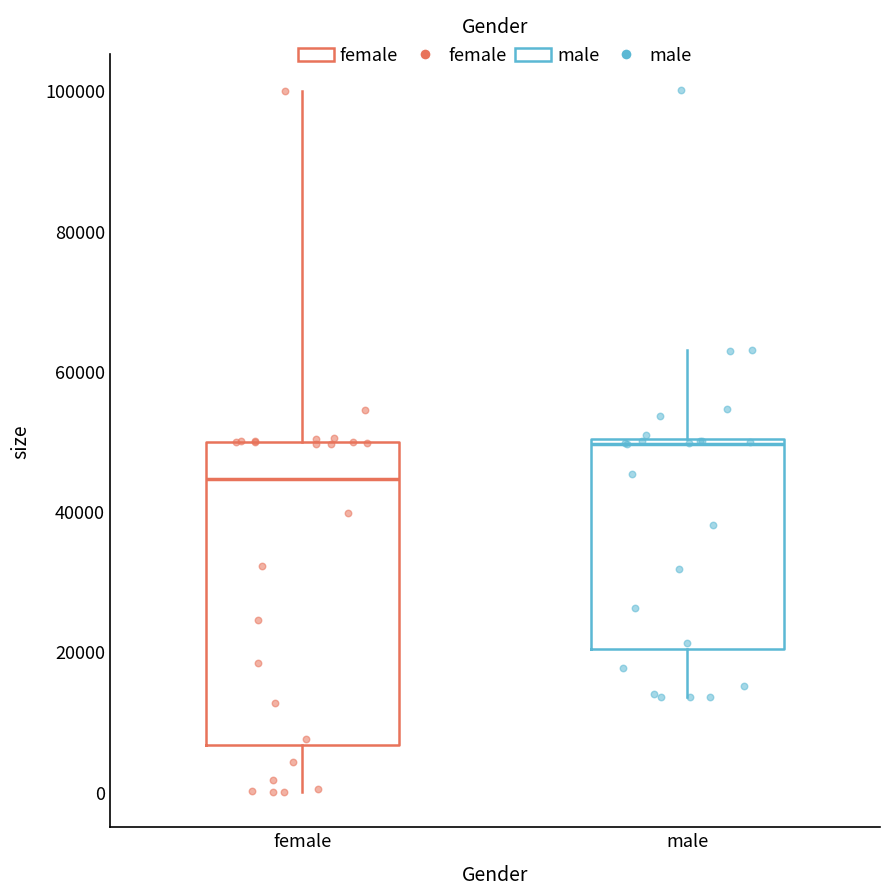

Comparing the boxes themselves (not the whiskers), which one is the tallest?

female